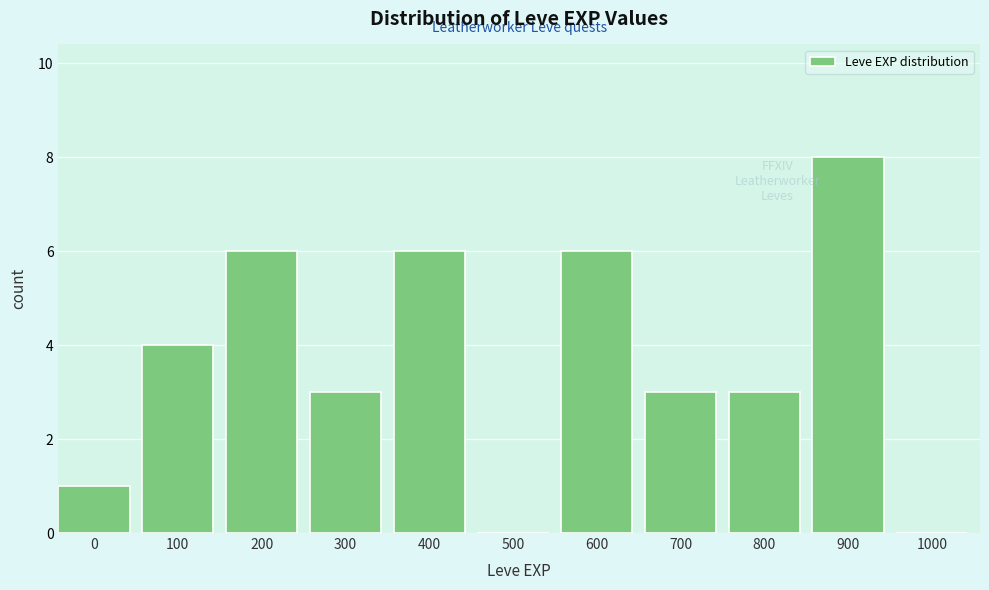

Reading left to right, extract all data points from this chart.

0=1	100=4	200=6	300=3	400=6	500=0	600=6	700=3	800=3	900=8	1000=0